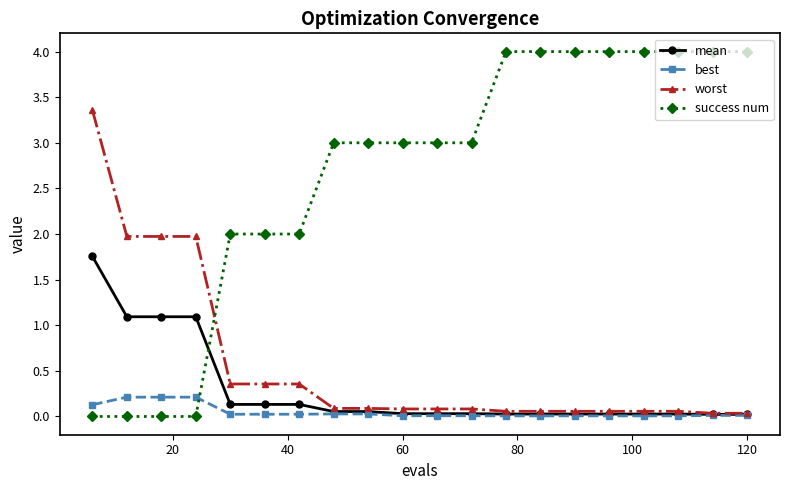

What are all the series names shown in the legend?

mean, best, worst, success num